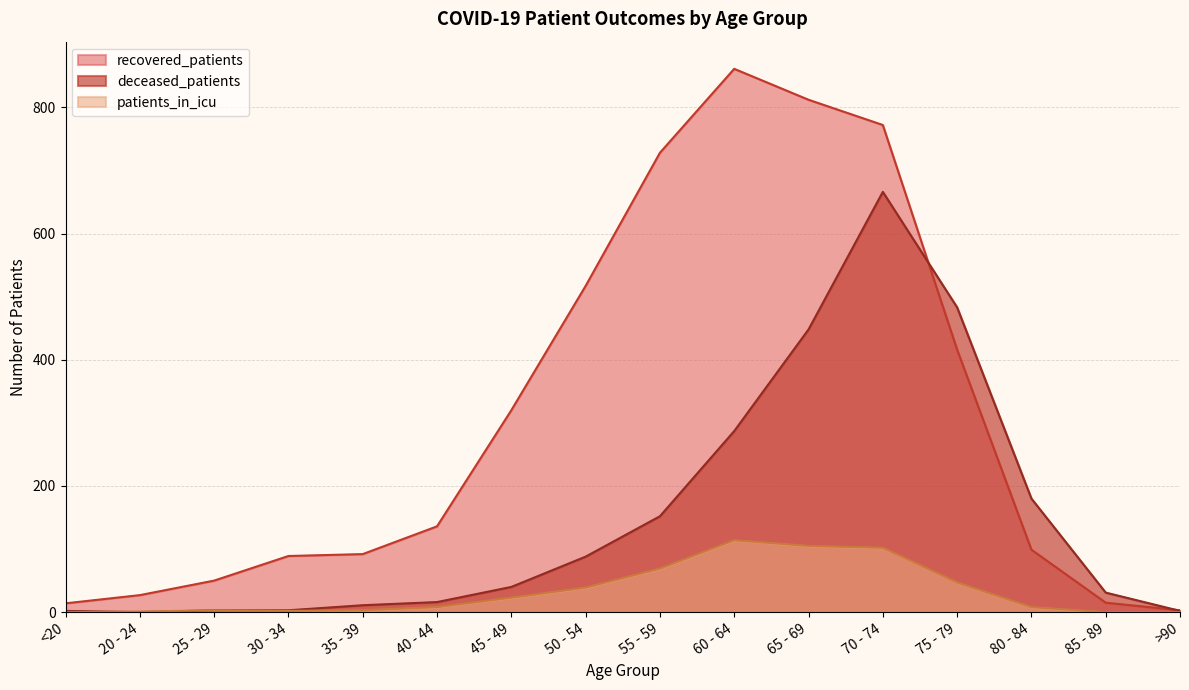

How many positive values does the patients_in_icu series have?

13